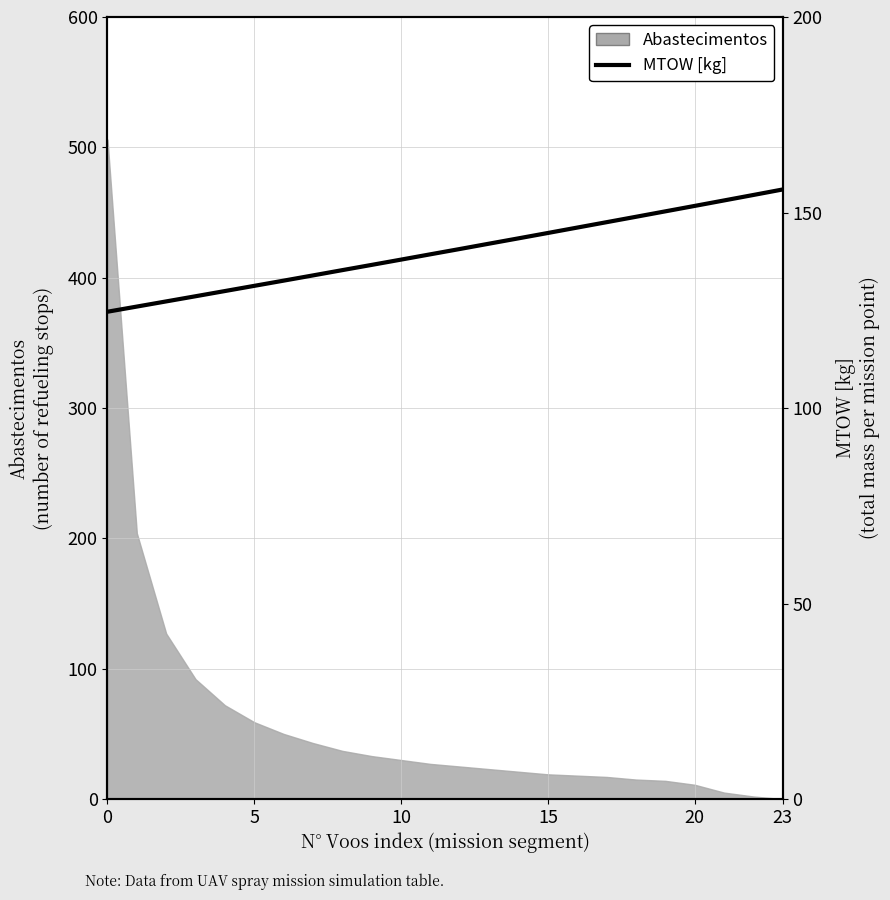

What is the approximate value at 13?

142.0